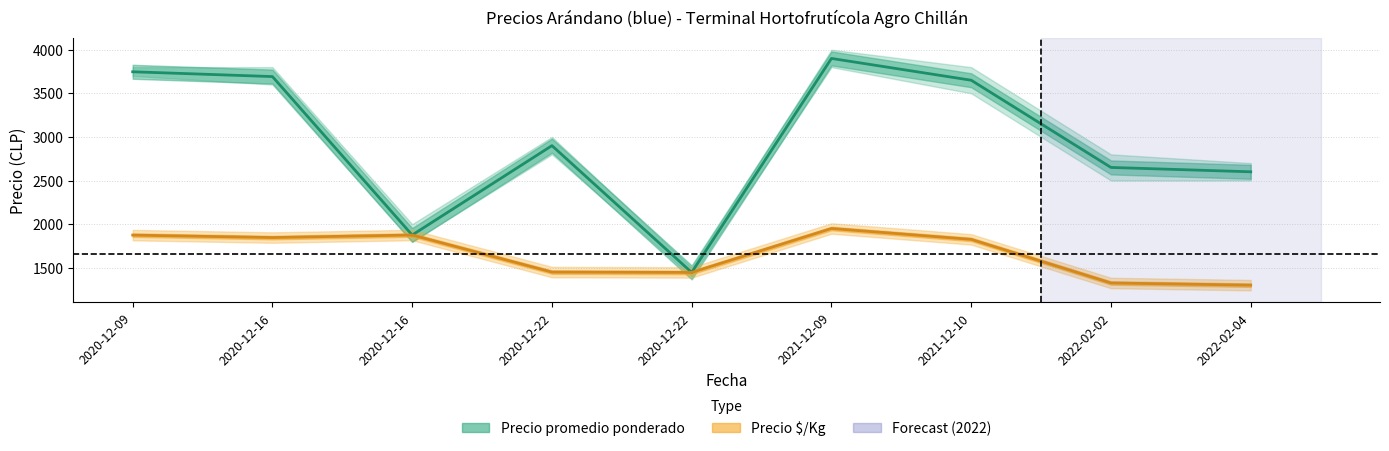

What is the sum of all Precio $/Kg values?

14891